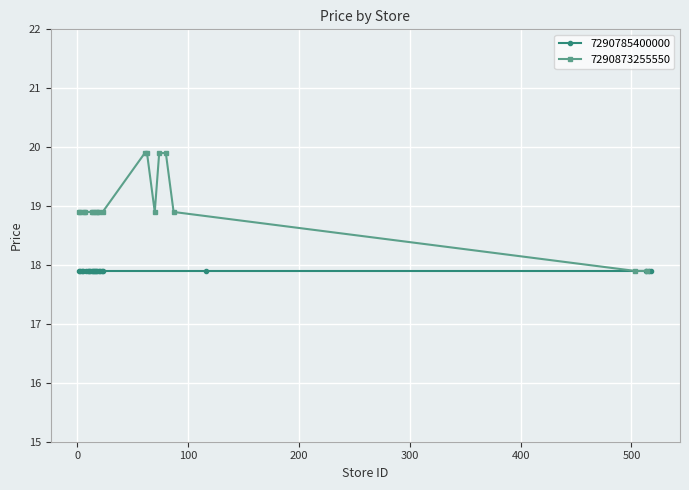

What is the smallest value displayed?

17.9